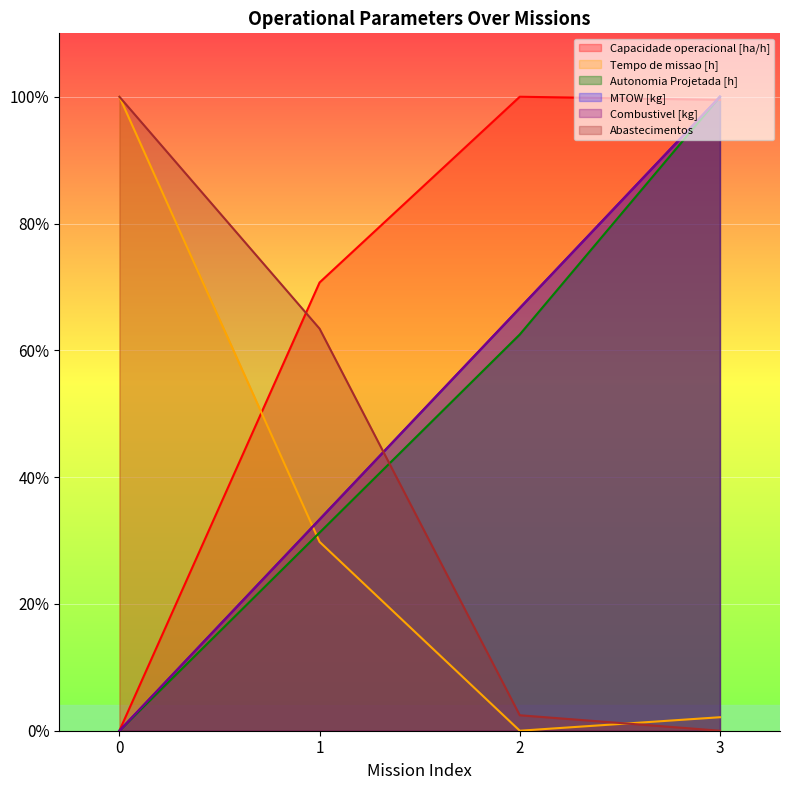

True or false: MTOW [kg] has a value of 0.0 at 0.

True